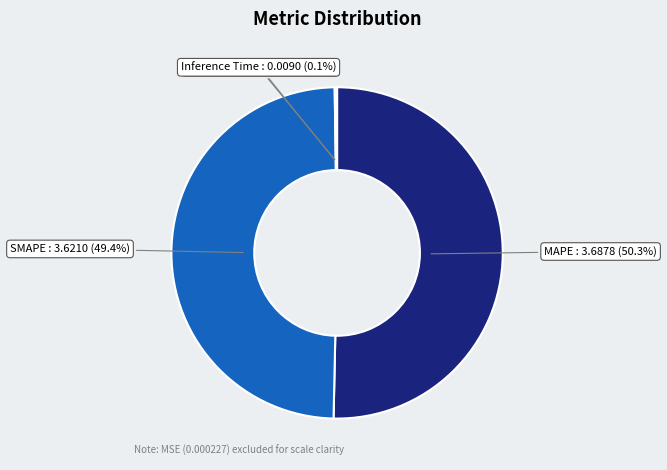

The SMAPE slice represents 56% of the pie. True or false?

False